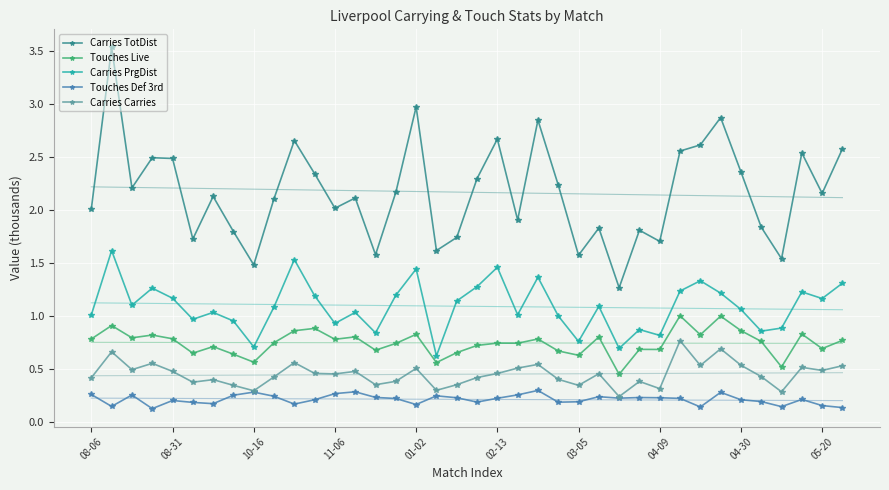

What is the spread (max minus min) of values at 15?

1.9